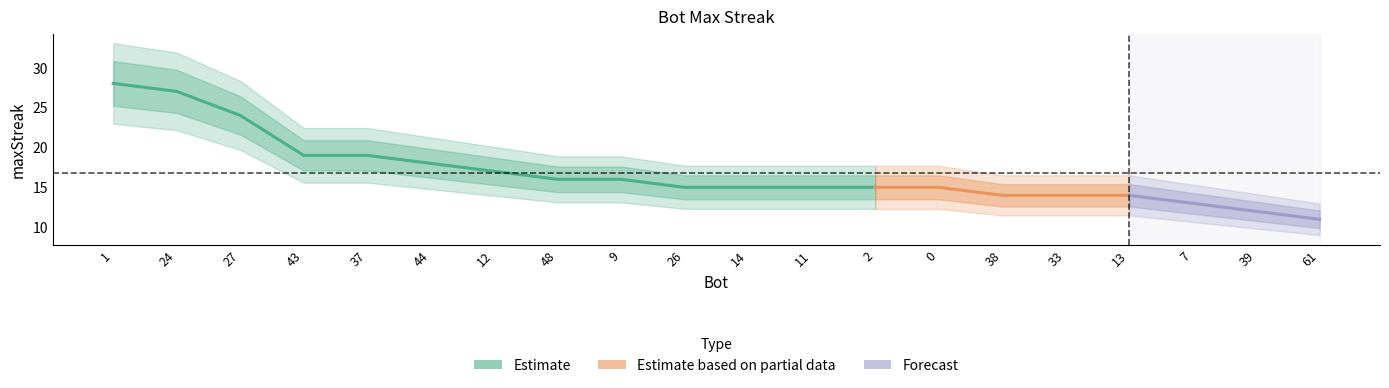

Reading left to right, extract all data points from this chart.

28	27	24	19	19	18	17	16	16	15	15	15	15	15	14	14	14	13	12	11